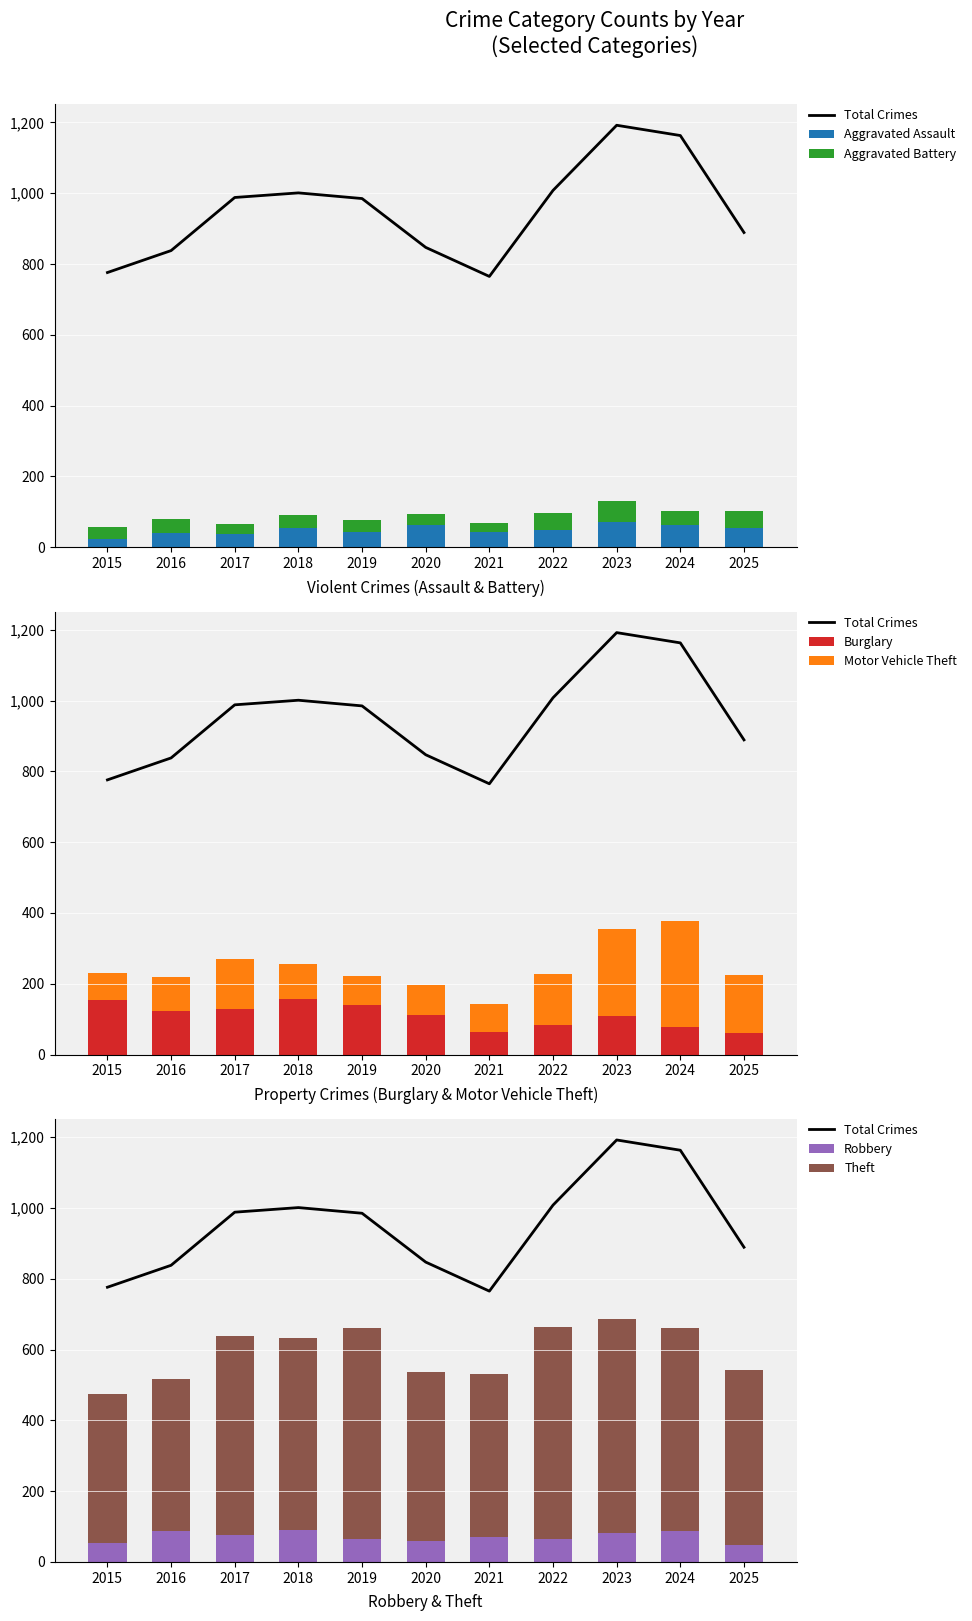

Which label corresponds to the largest value in the chart?

2023